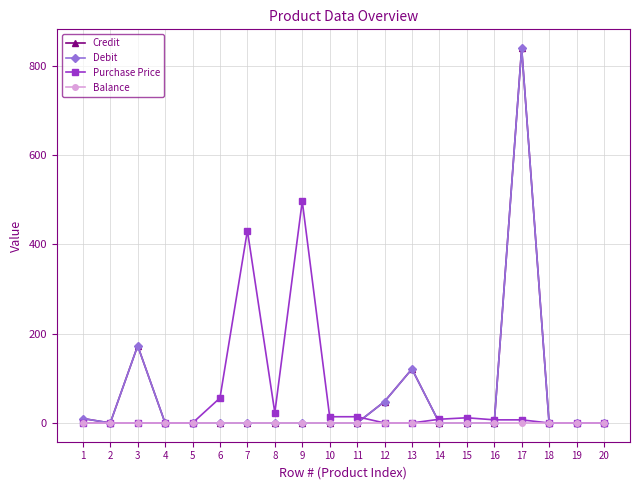

Is this an area chart (filled region under the line)?

No